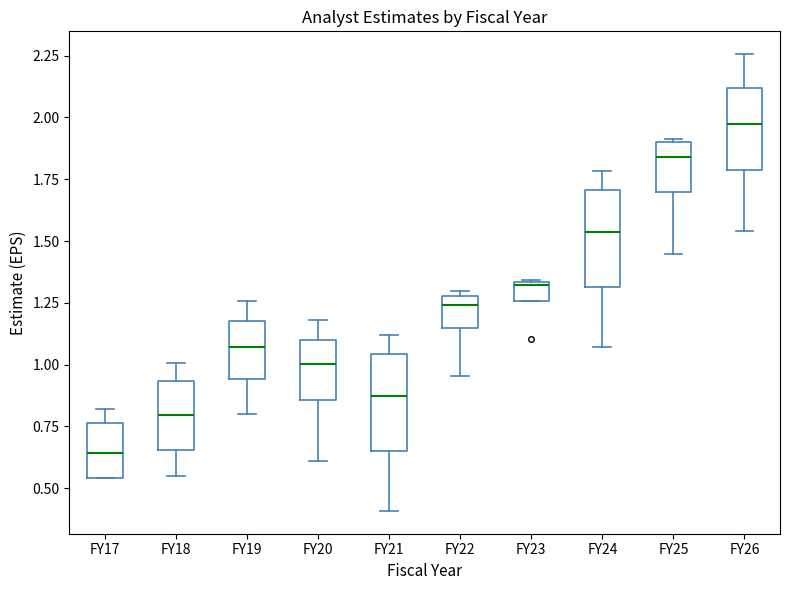

Which box's median line is the lowest?

FY17